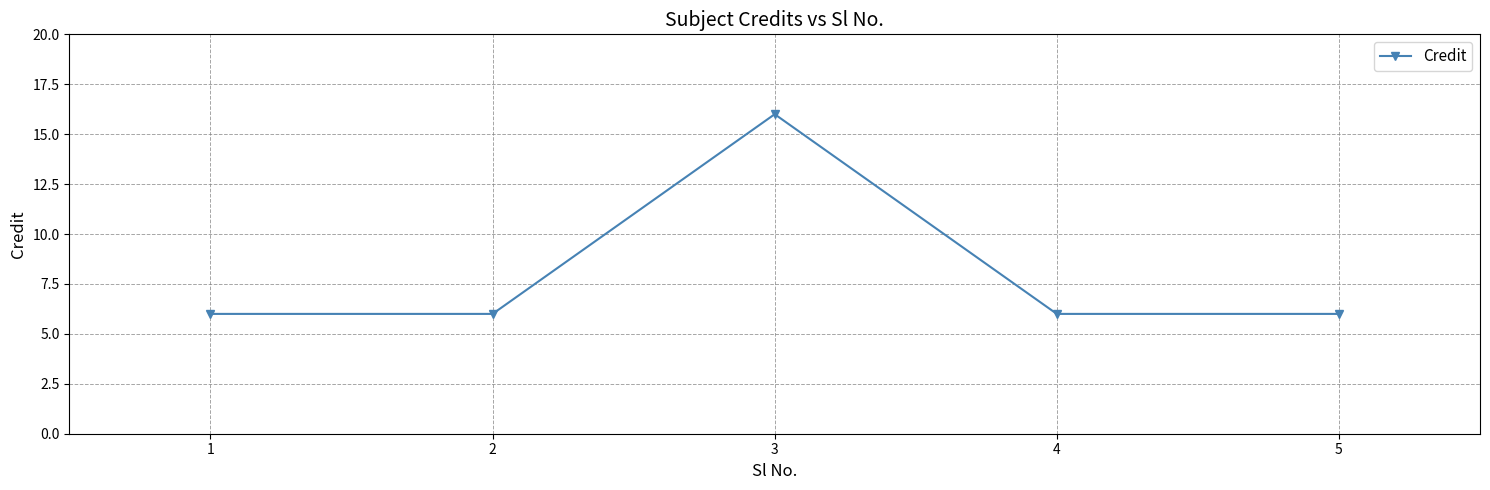

Is it true that the value at 3 is 16?

True